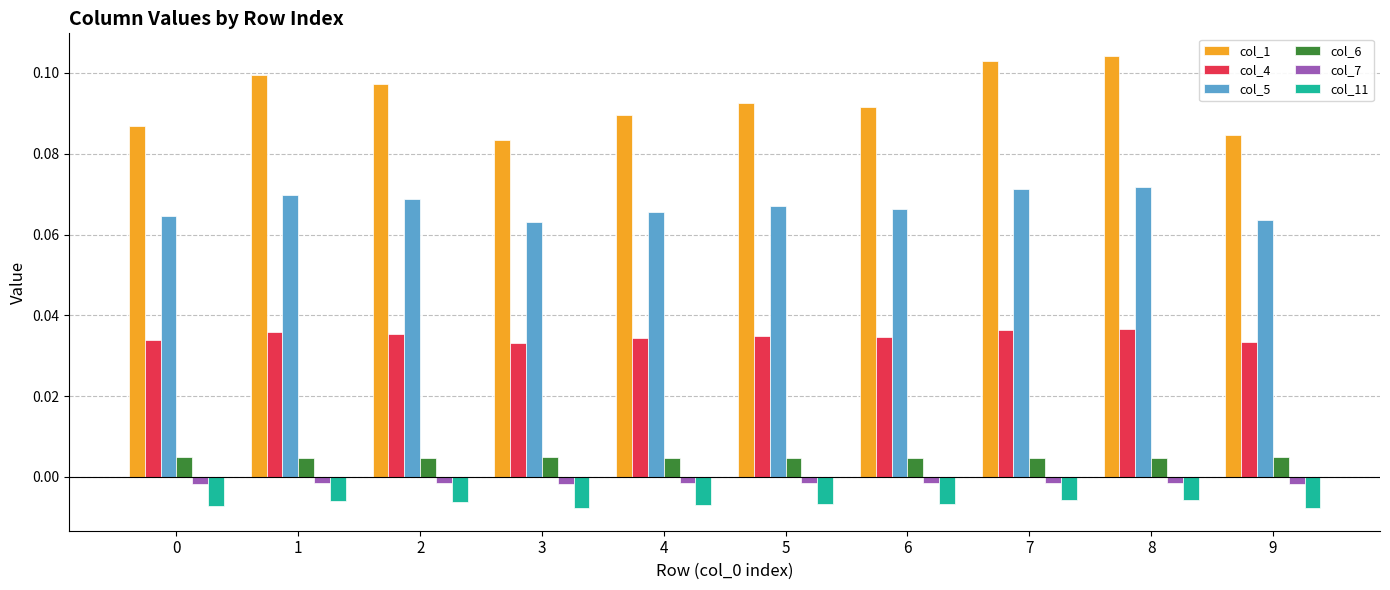

Is it true that col_1 equals 0.1 at 1?

True